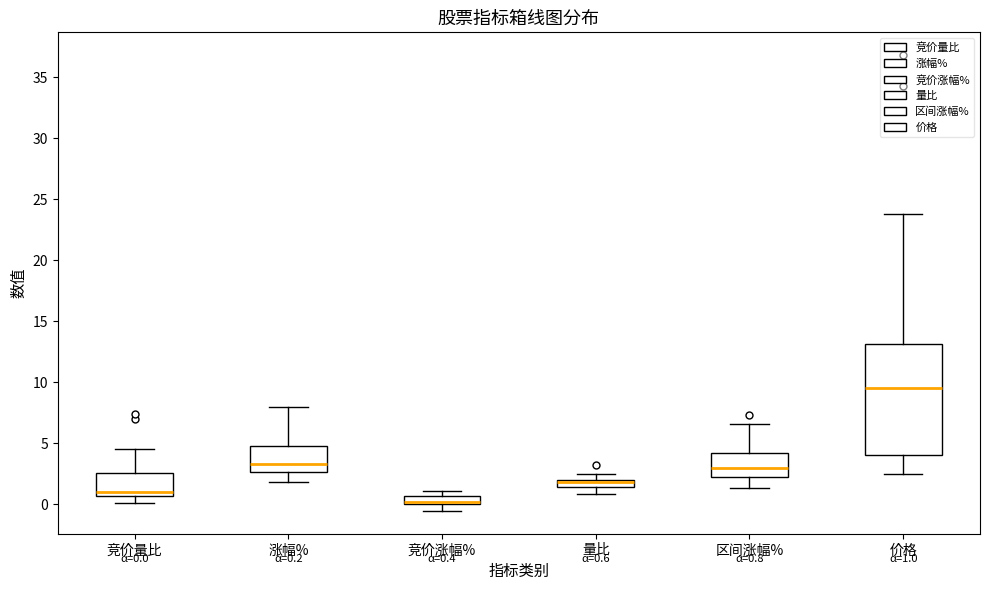

Comparing the boxes themselves (not the whiskers), which one is the tallest?

价格